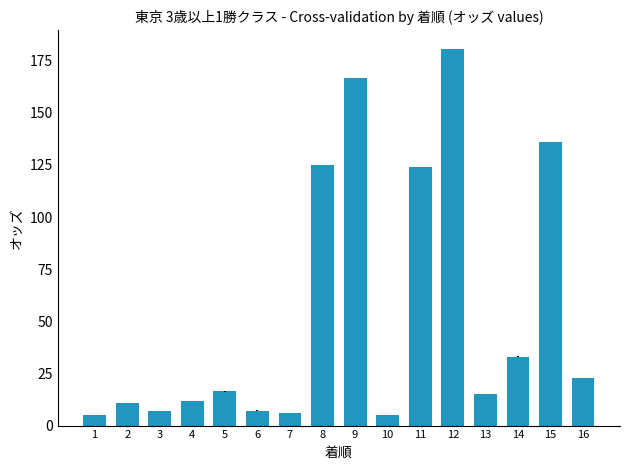

How many distinct data groups are displayed?

1